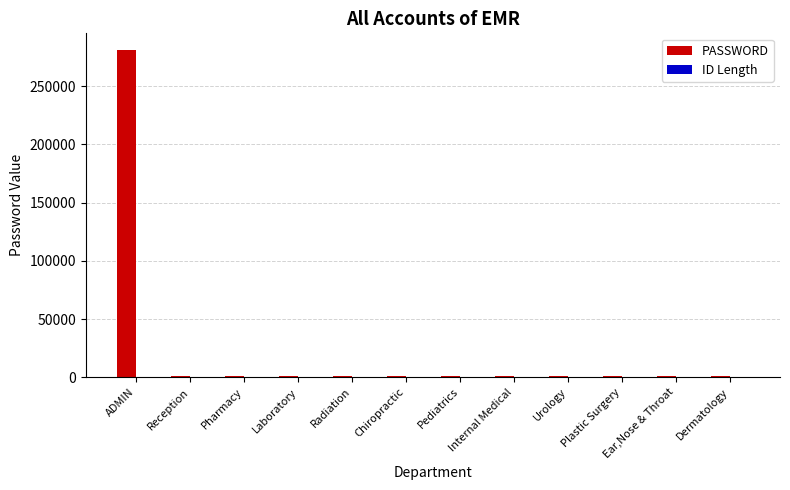

The PASSWORD series shows 281190 at ADMIN. True or false?

True